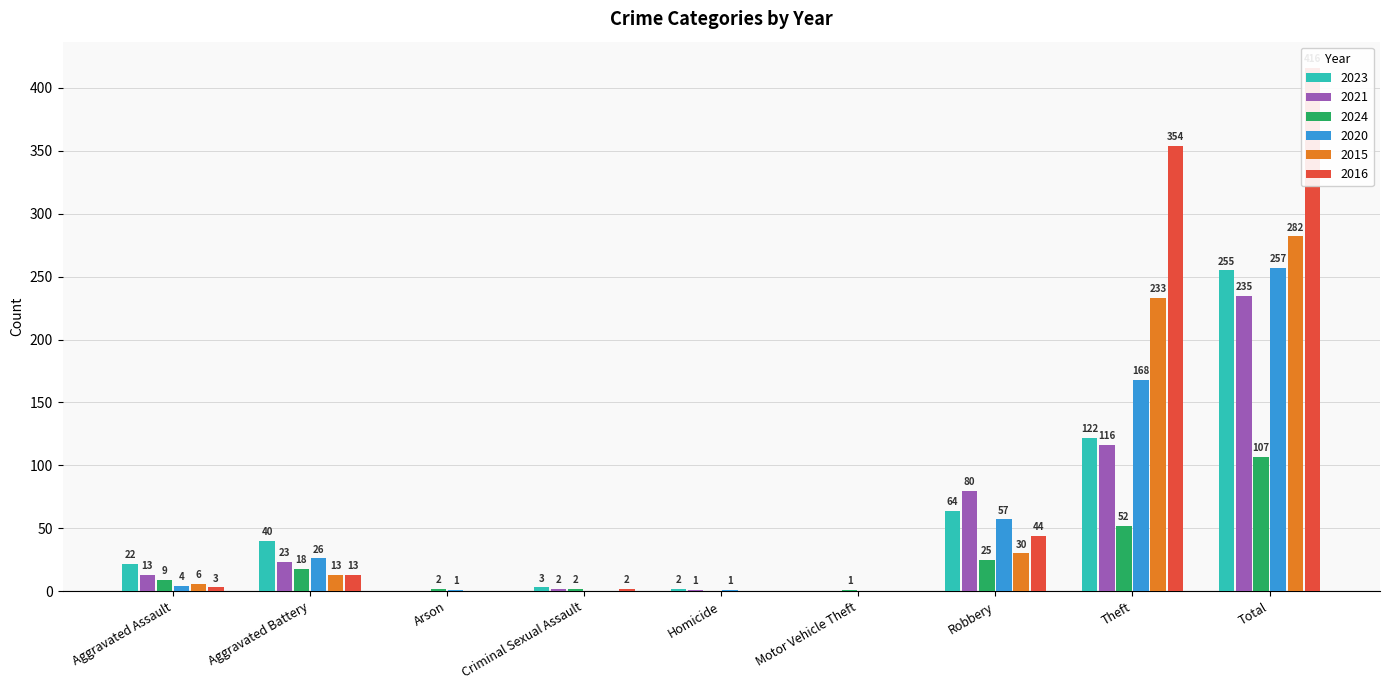

What is the label of the 4th bar from the right?

Motor Vehicle Theft